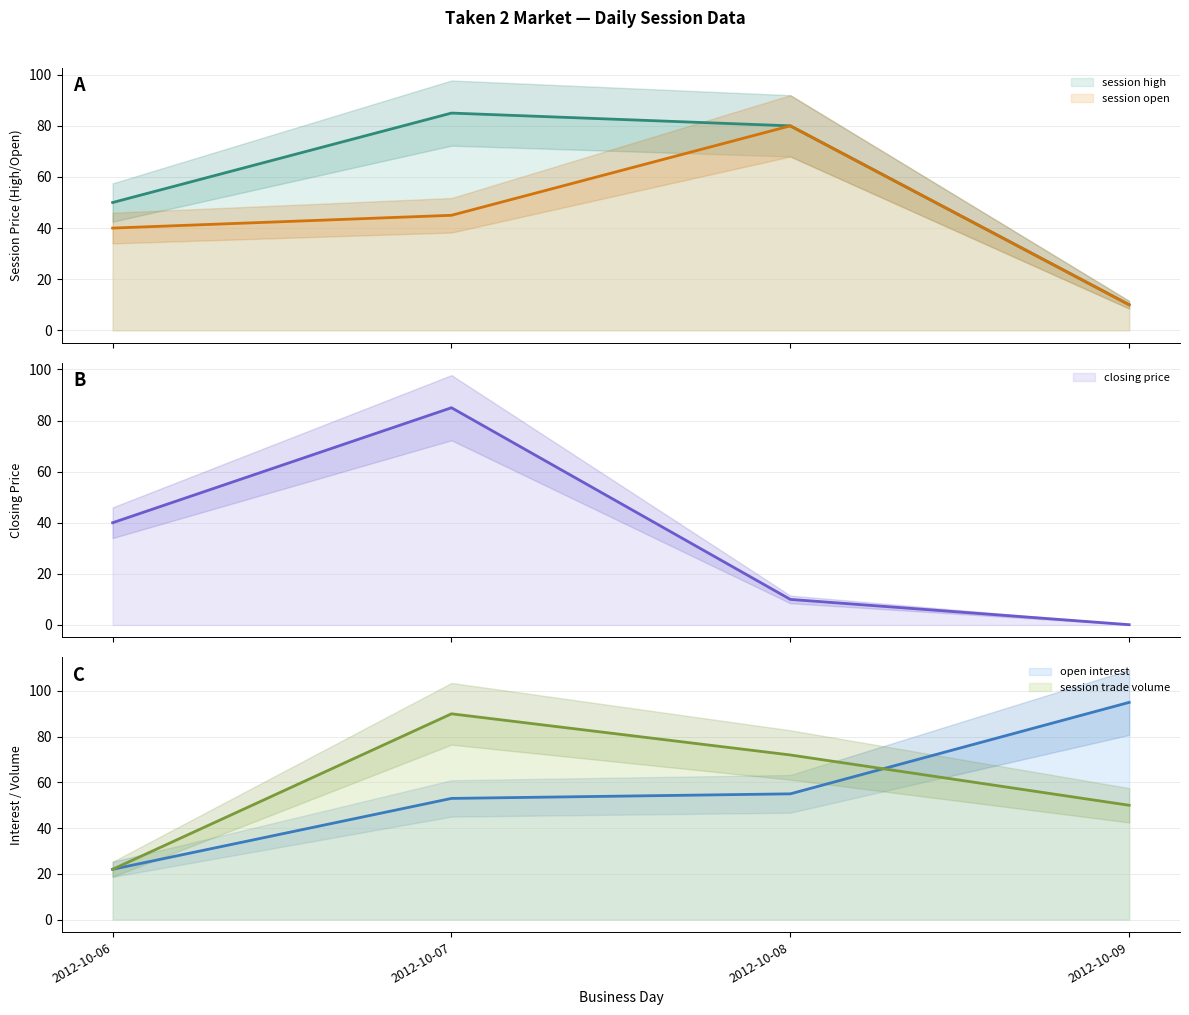

Where is the first local maximum for session trade volume (line)?

2012-10-07